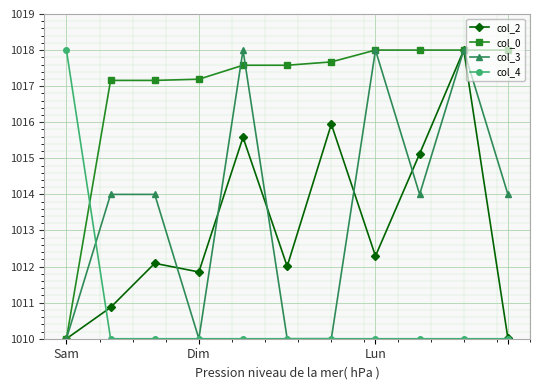

What is the smallest value displayed?

1010.0